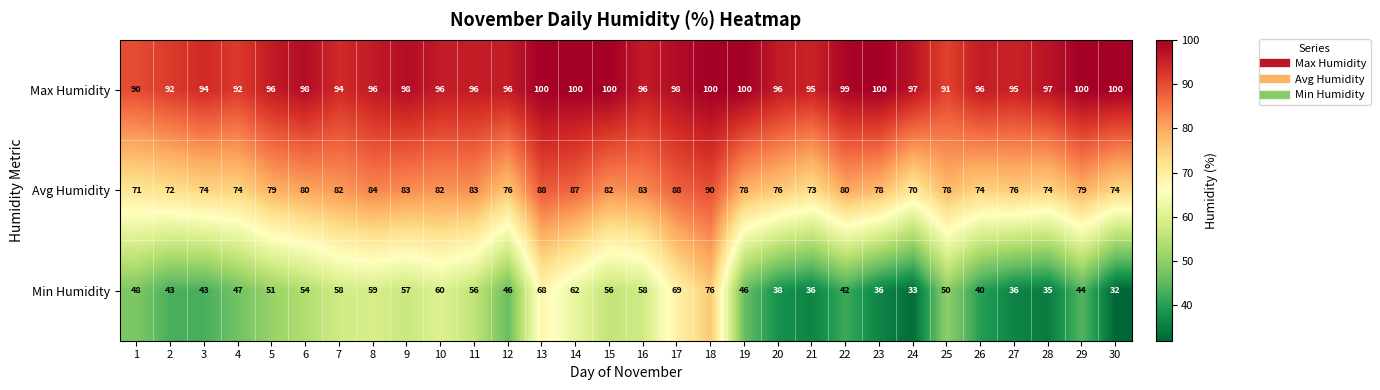

The Min Humidity series shows 59 at 24. True or false?

False